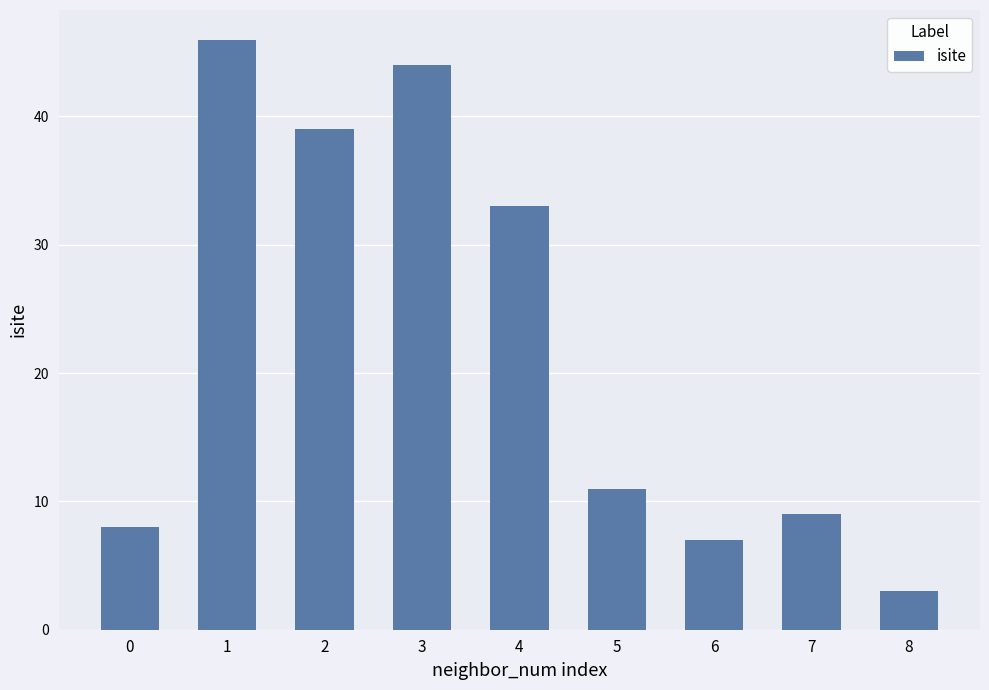

Rank the categories by value from highest to lowest.

1, 3, 2, 4, 5, 7, 0, 6, 8